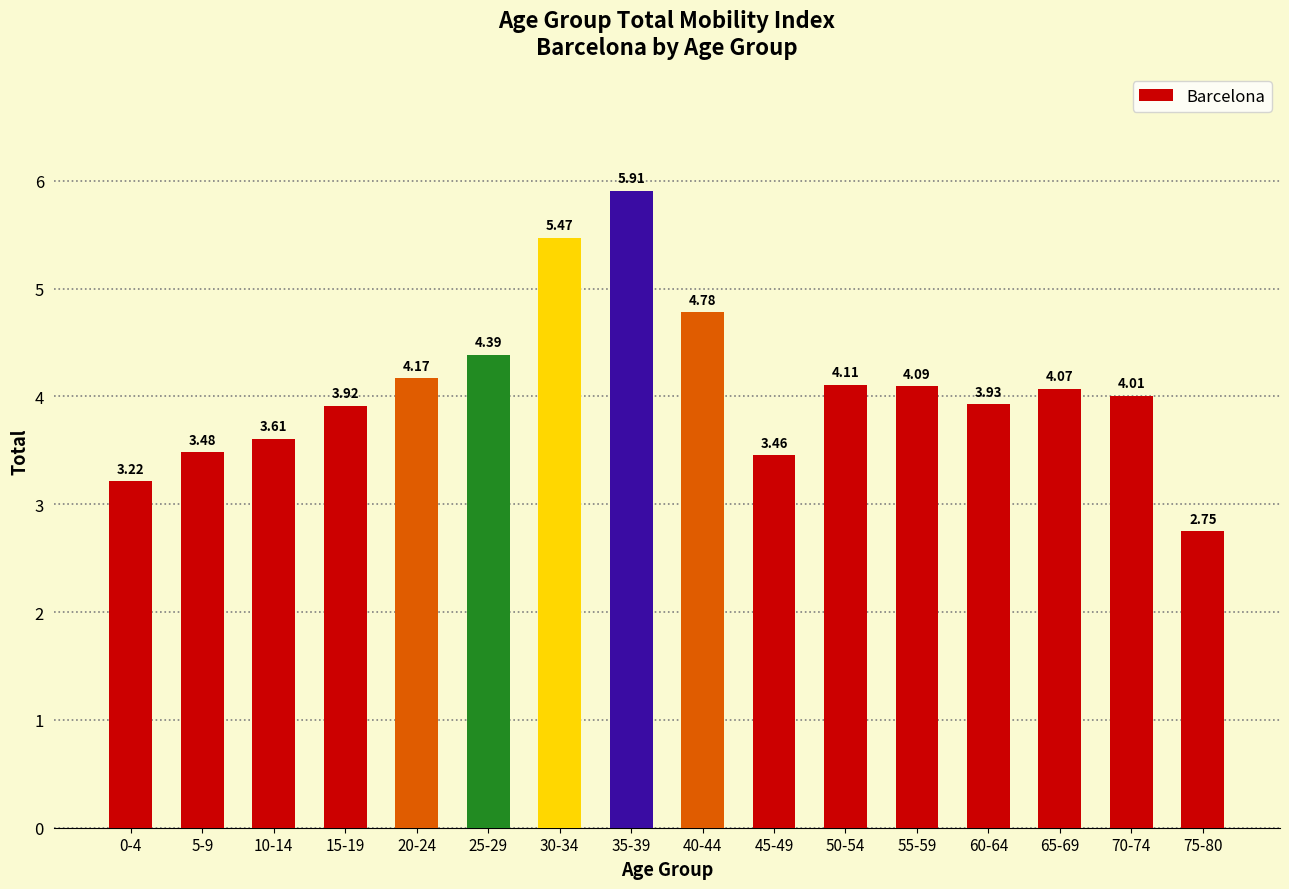

What is the label of the 1st bar from the left?

0-4